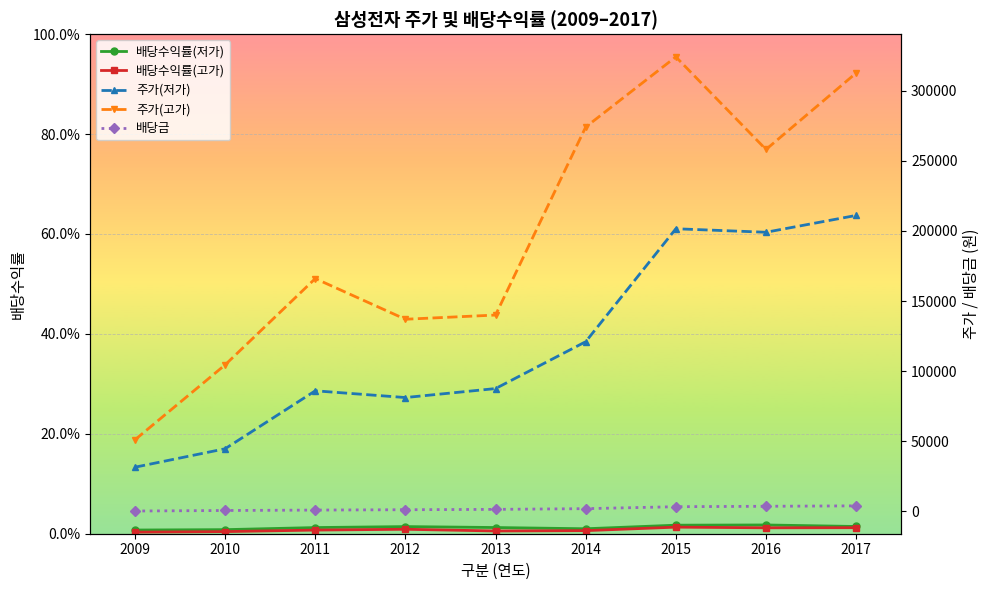

True or false: 배당수익률(고가) and 주가(저가) intersect in this chart.

False